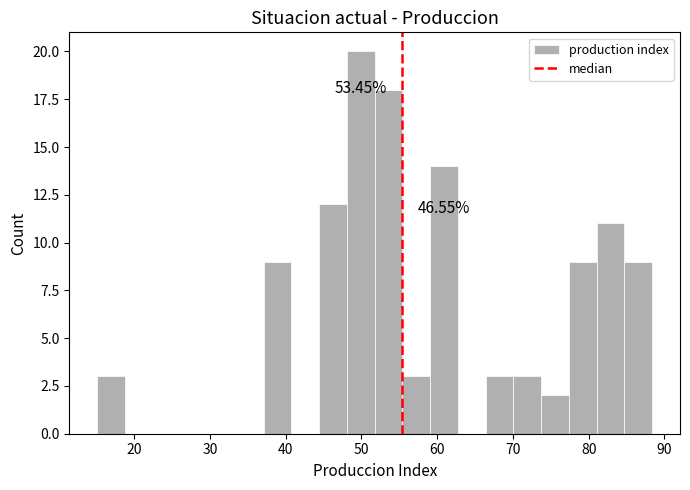

Read against the x-axis, roughly where is the centre of the tallest bar?

50